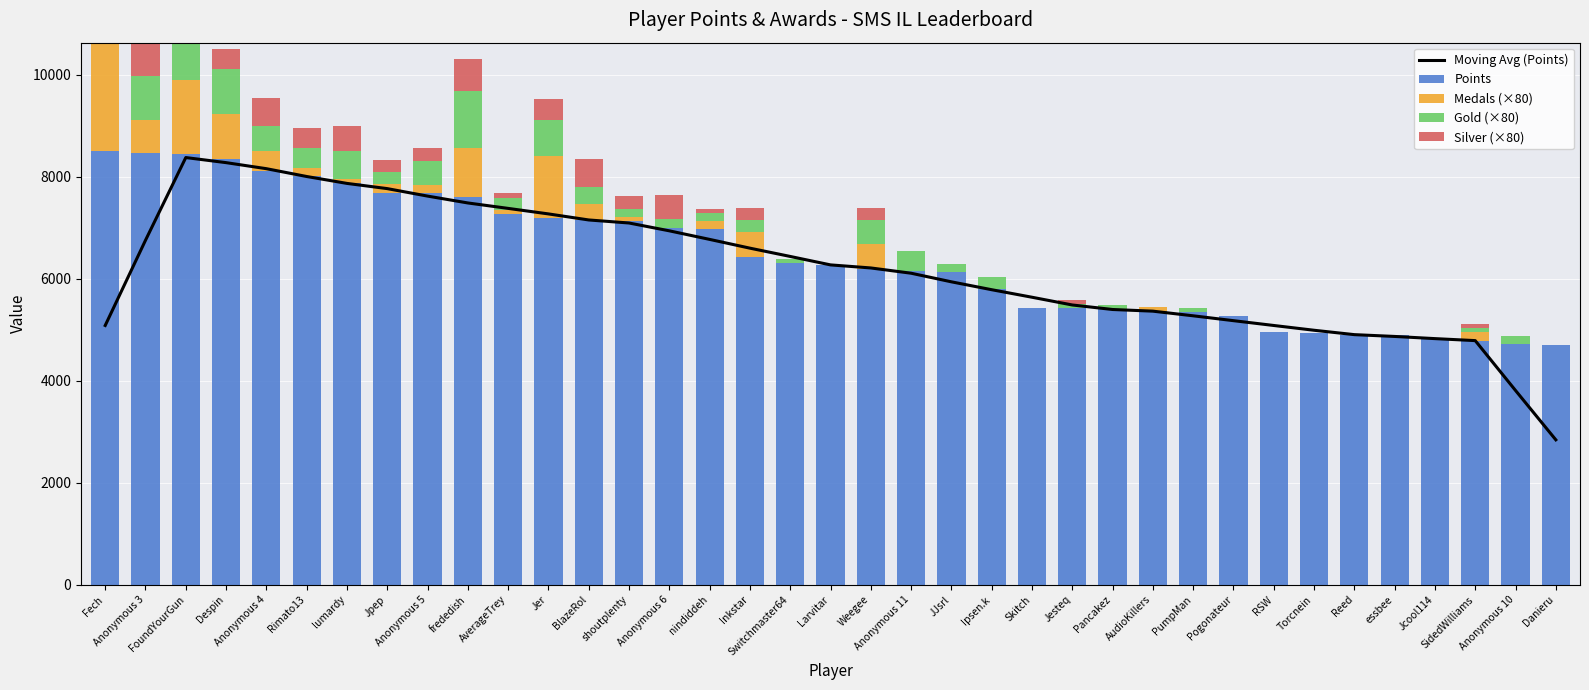

What is the label of the 32nd bar from the right?

Rimato13